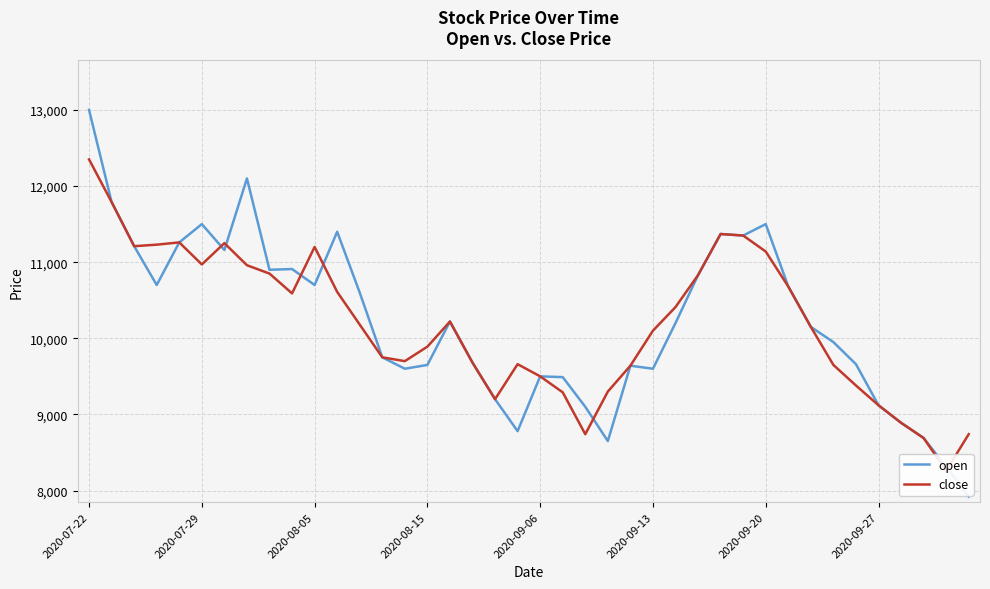

Reading left to right, what are all the values shown in this chart?

open: 13000	11790	11210	10700	11260	11500	11160	12100	10900	10910	10700	11400	10600	9750	9600	9650	10220	9680	9200	8780	9500	9490	9100	8650	9640	9600	10200	10830	11370	11350	11500	10680	10150	9950	9660	9120	8890	8690	8310	7920
close: 12350	11790	11210	11230	11260	10970	11250	10960	10850	10590	11200	10610	10180	9750	9700	9890	10220	9680	9200	9660	9500	9290	8740	9300	9640	10100	10410	10830	11370	11350	11140	10680	10150	9650	9380	9120	8890	8690	8260	8740